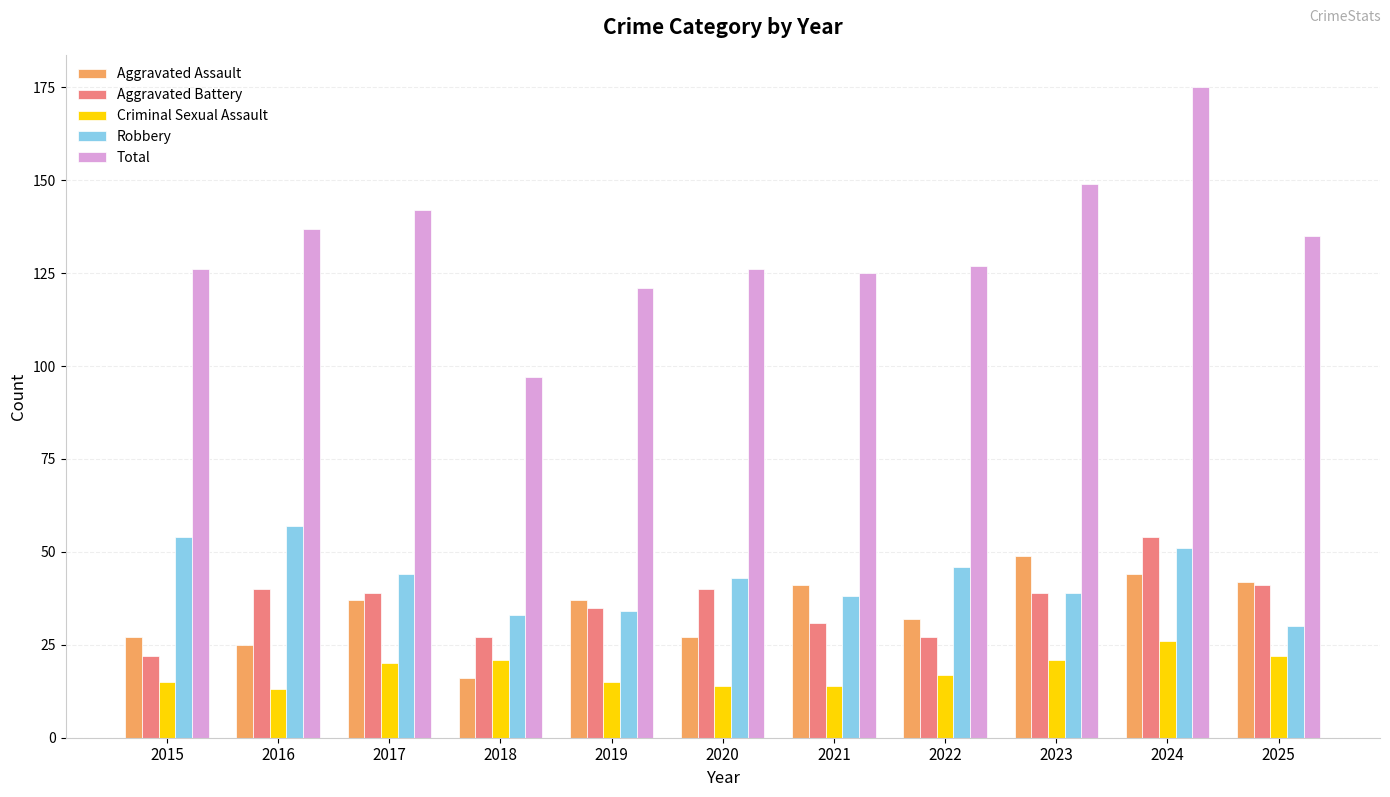

What is the smallest value displayed?

13